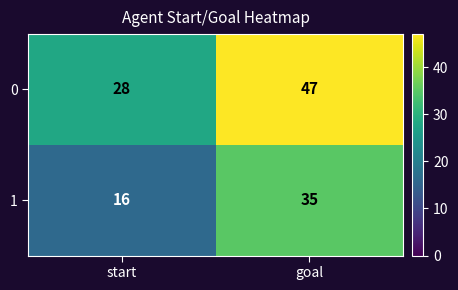

What is the approximate value of 0 at start?

28